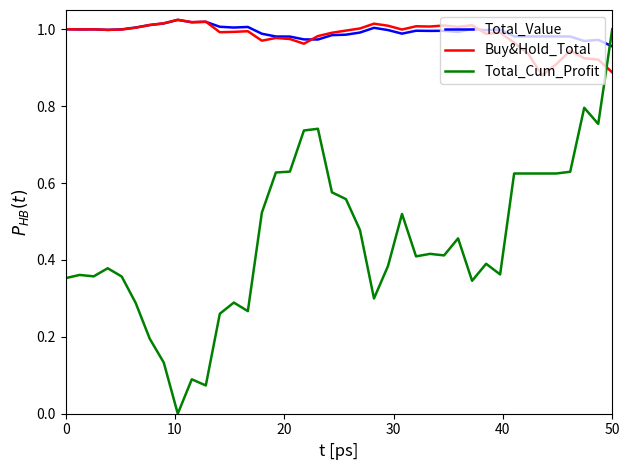

True or false: Total_Value has more than 1 points higher than both neighbors.

True